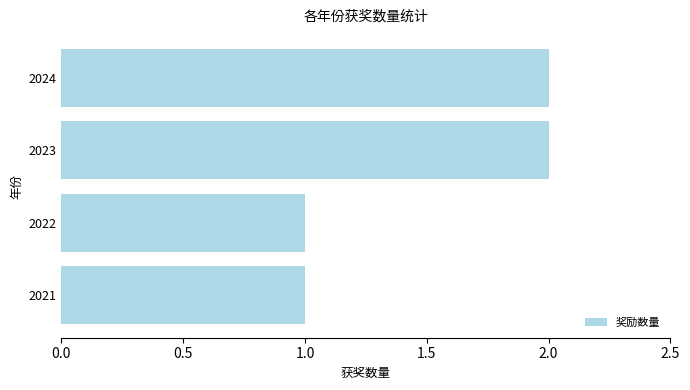

Reading bottom to top, list all the values displayed in this chart.

2021=1	2022=1	2023=2	2024=2